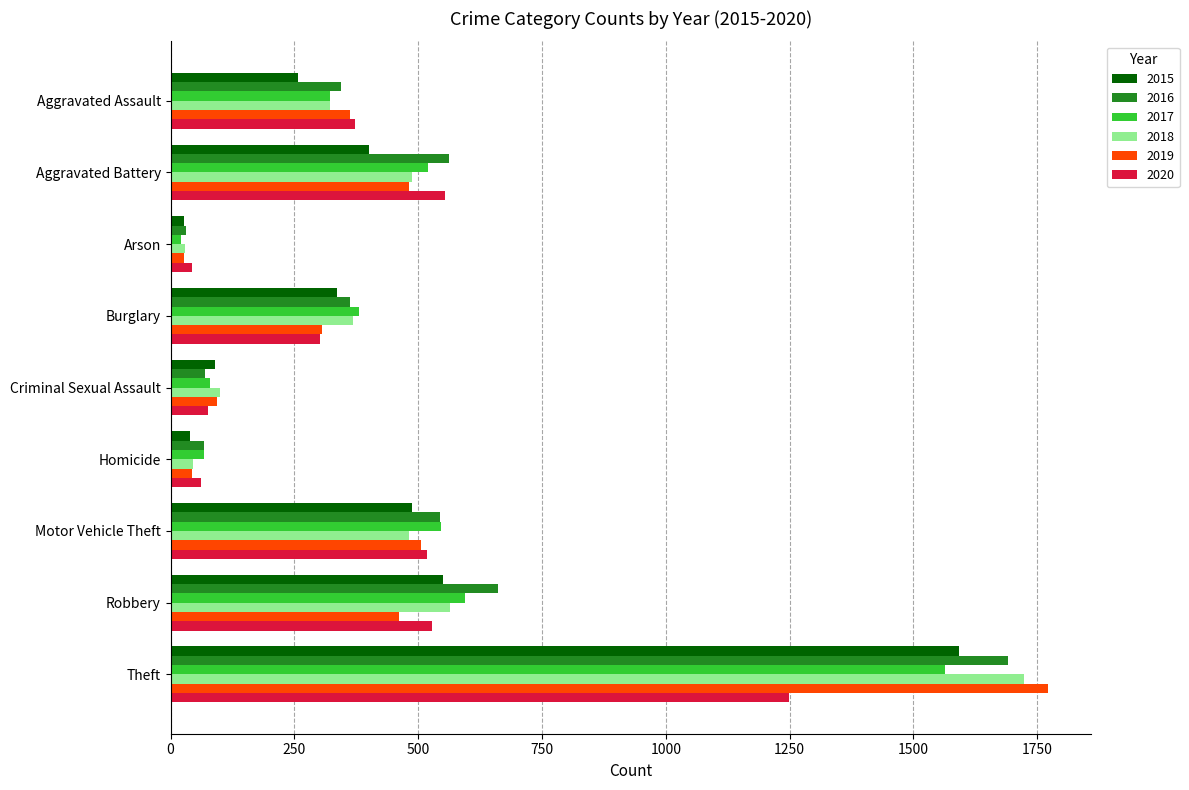

The value of 2020 at Aggravated Battery is 820. True or false?

False